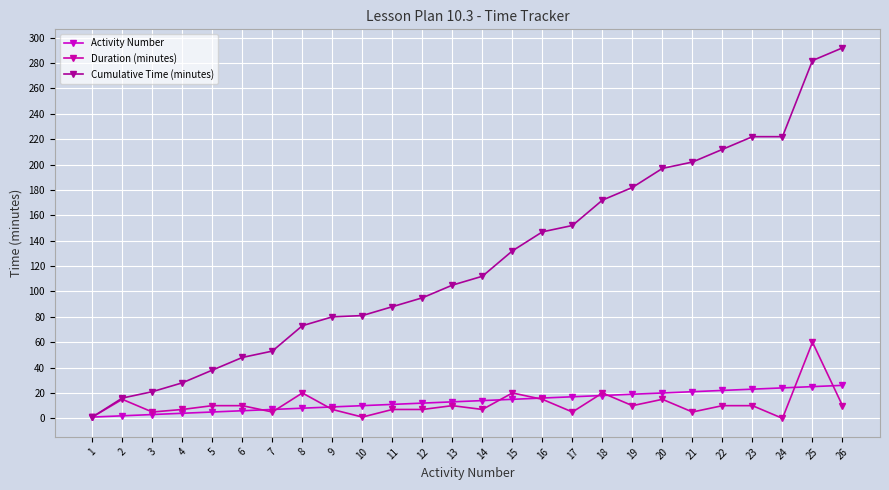

Which series changed the most between 12 and 22?

Cumulative Time (minutes)